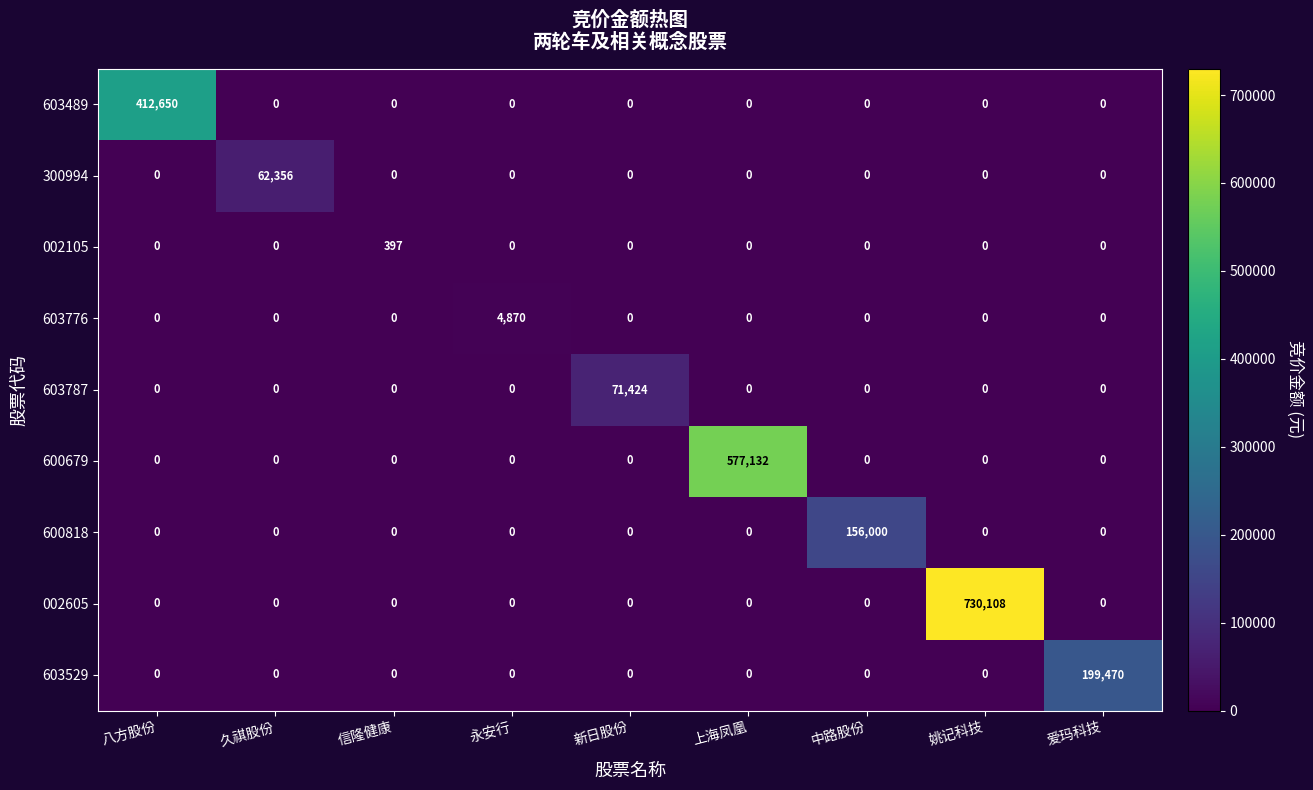

What is the sum of all 002105 values?

397